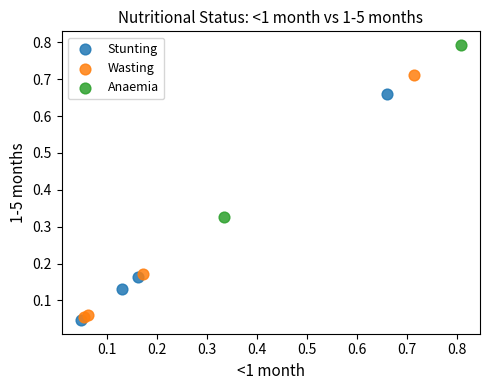

What are all the series names shown in the legend?

Stunting, Wasting, Anaemia